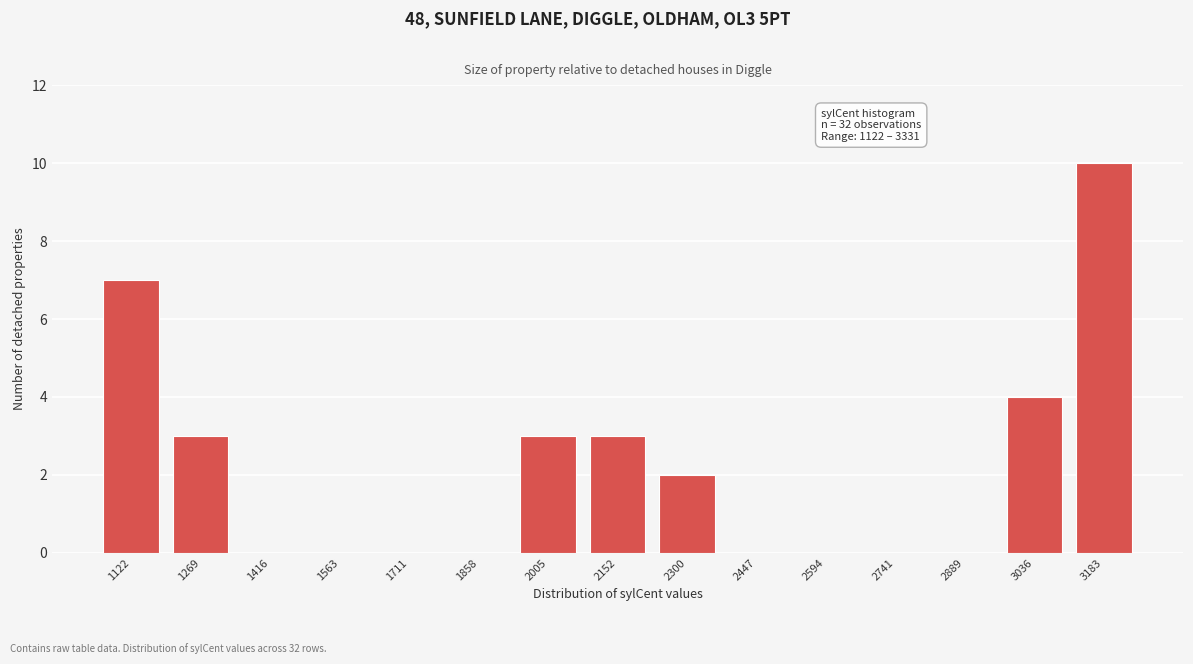

Reading right to left, what are all the values shown in this chart?

3183=10	3036=4	2889=0	2741=0	2594=0	2447=0	2300=2	2152=3	2005=3	1858=0	1711=0	1563=0	1416=0	1269=3	1122=7